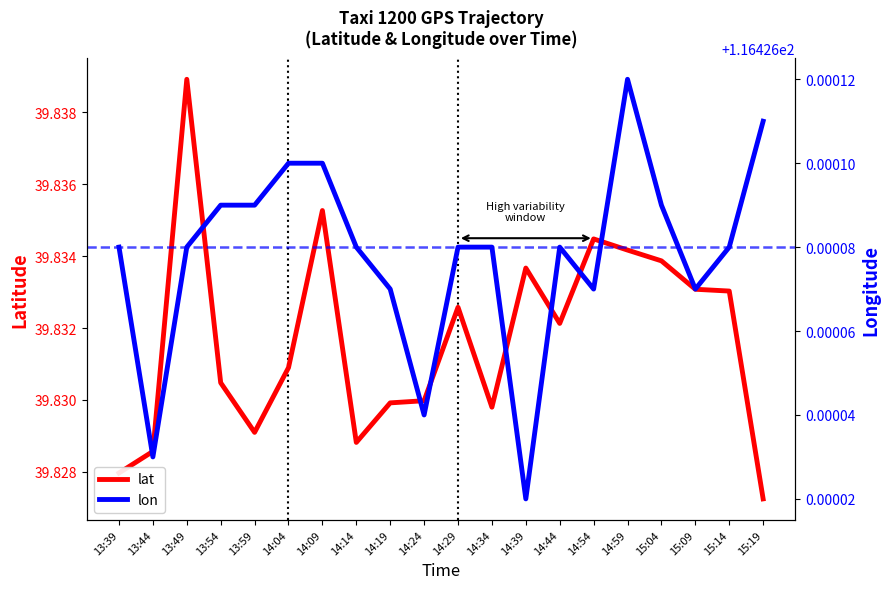

Reading left to right, extract all data points from this chart.

lat: 13:39=39.8	13:44=39.8	13:49=39.8	13:54=39.8	13:59=39.8	14:04=39.8	14:09=39.8	14:14=39.8	14:19=39.8	14:24=39.8	14:29=39.8	14:34=39.8	14:39=39.8	14:44=39.8	14:54=39.8	14:59=39.8	15:04=39.8	15:09=39.8	15:14=39.8	15:19=39.8
lon: 13:39=116.4	13:44=116.4	13:49=116.4	13:54=116.4	13:59=116.4	14:04=116.4	14:09=116.4	14:14=116.4	14:19=116.4	14:24=116.4	14:29=116.4	14:34=116.4	14:39=116.4	14:44=116.4	14:54=116.4	14:59=116.4	15:04=116.4	15:09=116.4	15:14=116.4	15:19=116.4